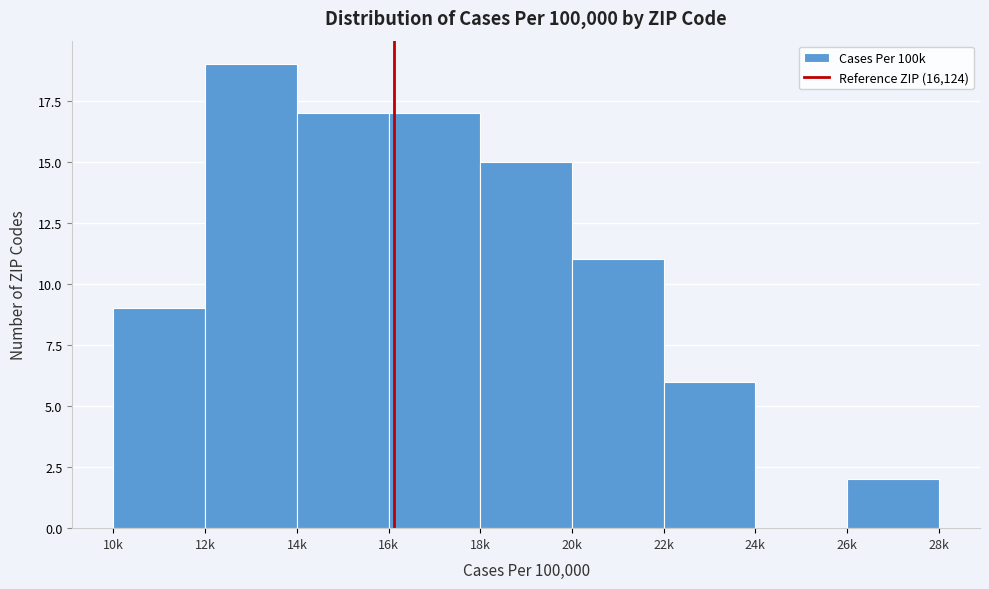

Reading left to right, transcribe all the data shown in this chart.

10k=9	12k=19	14k=17	16k=17	18k=15	20k=11	22k=6	24k=0	26k=2